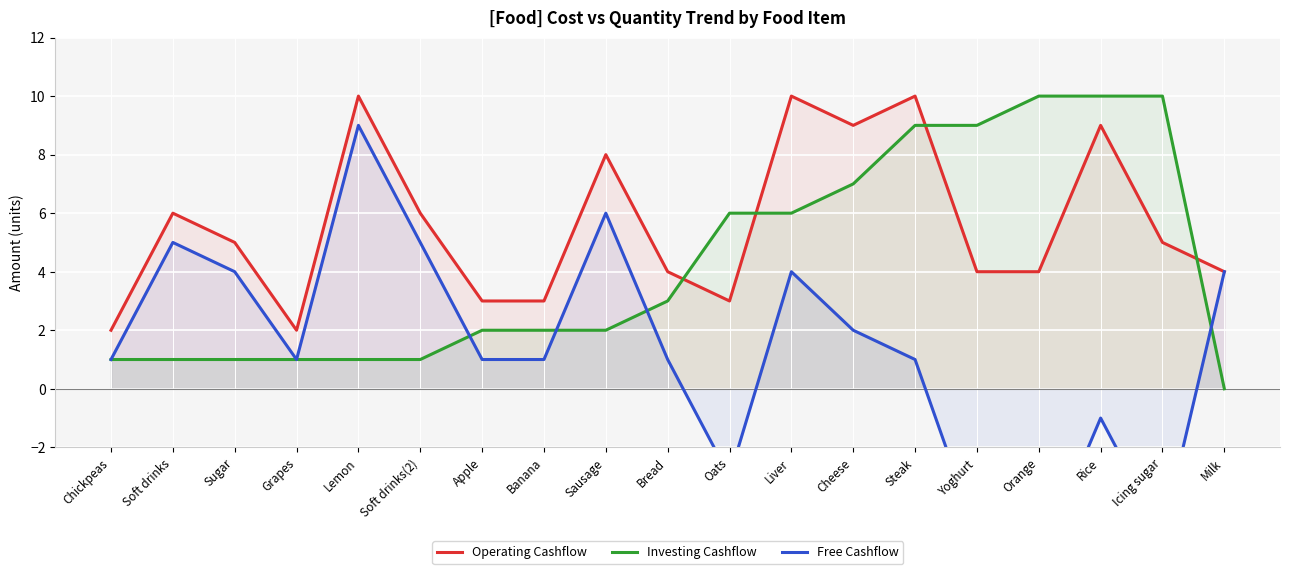

How many values in the Free Cashflow series exceed 1?

8